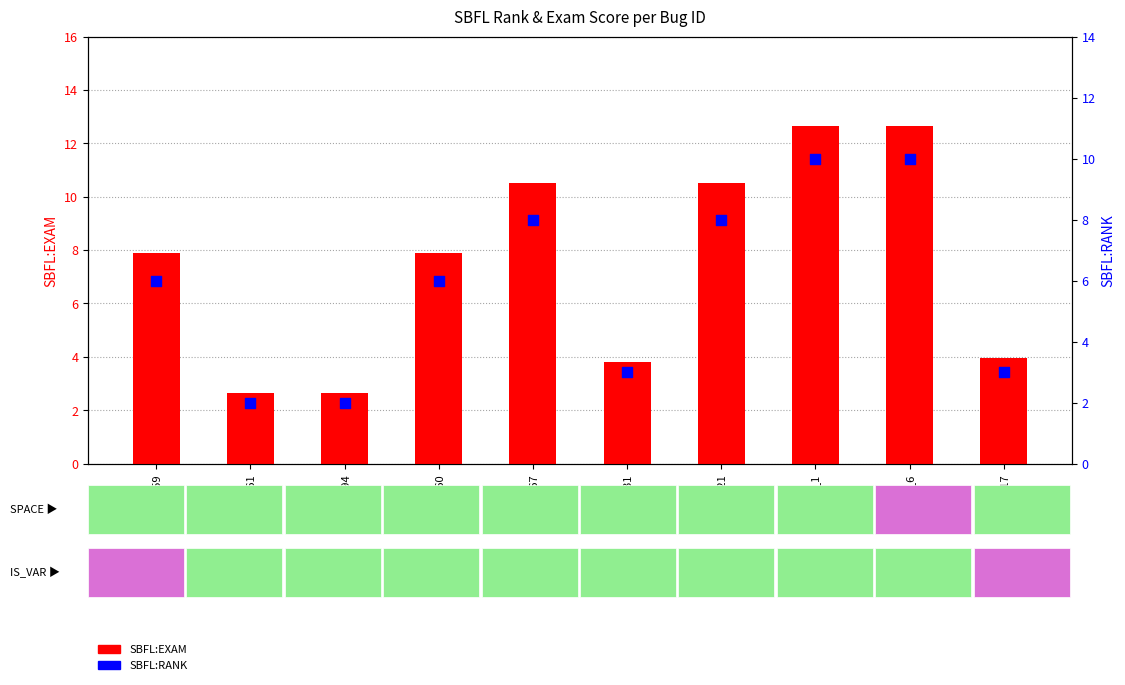

Is the value of SBFL:EXAM at ID_167 greater than the value of SBFL:RANK at ID_31?

Yes